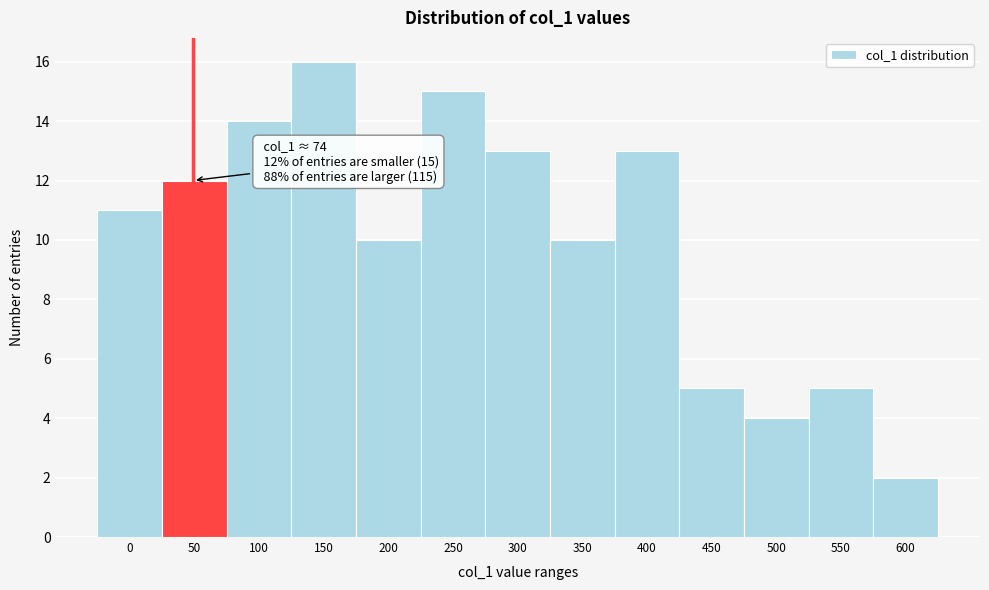

Reading right to left, transcribe all the data shown in this chart.

600=2	550=5	500=4	450=5	400=13	350=10	300=13	250=15	200=10	150=16	100=14	50=12	0=11